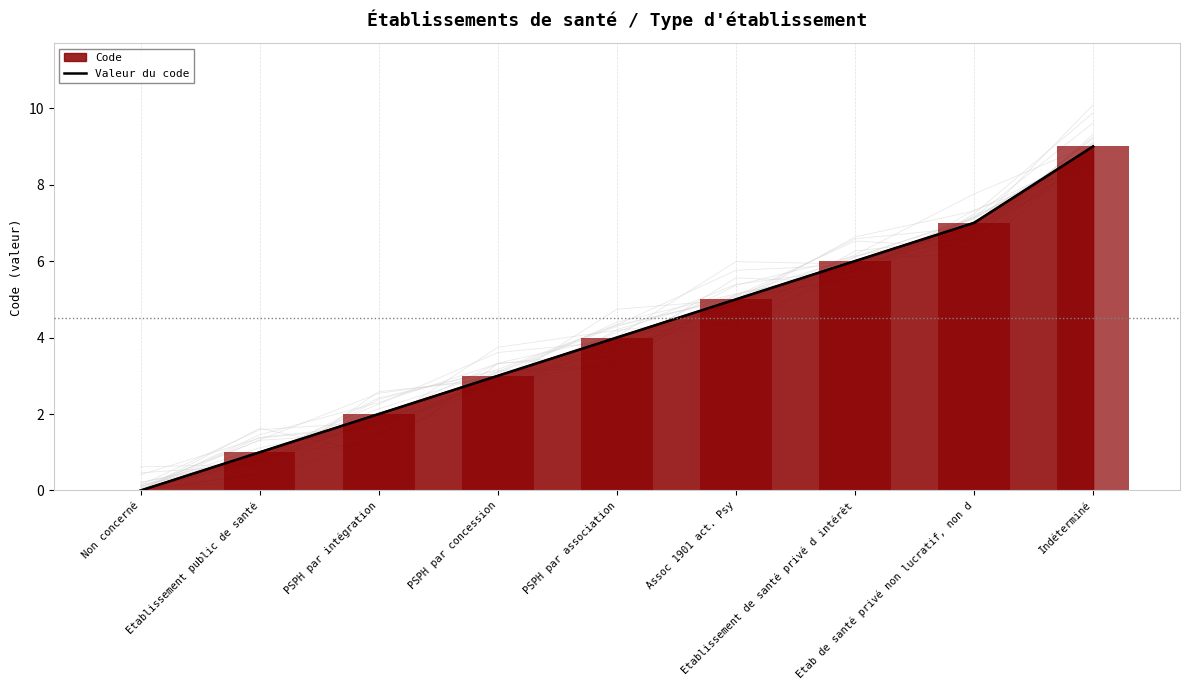

At which label is the value closest to 4?

PSPH par association